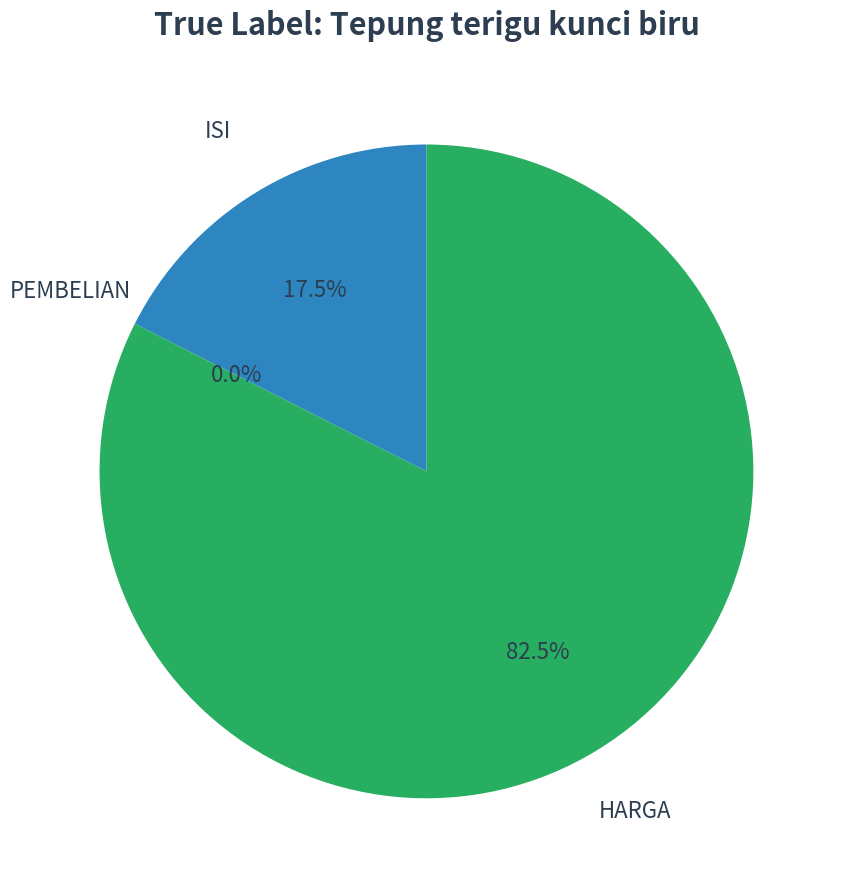

What portion of the pie excludes ISI?

82.5%